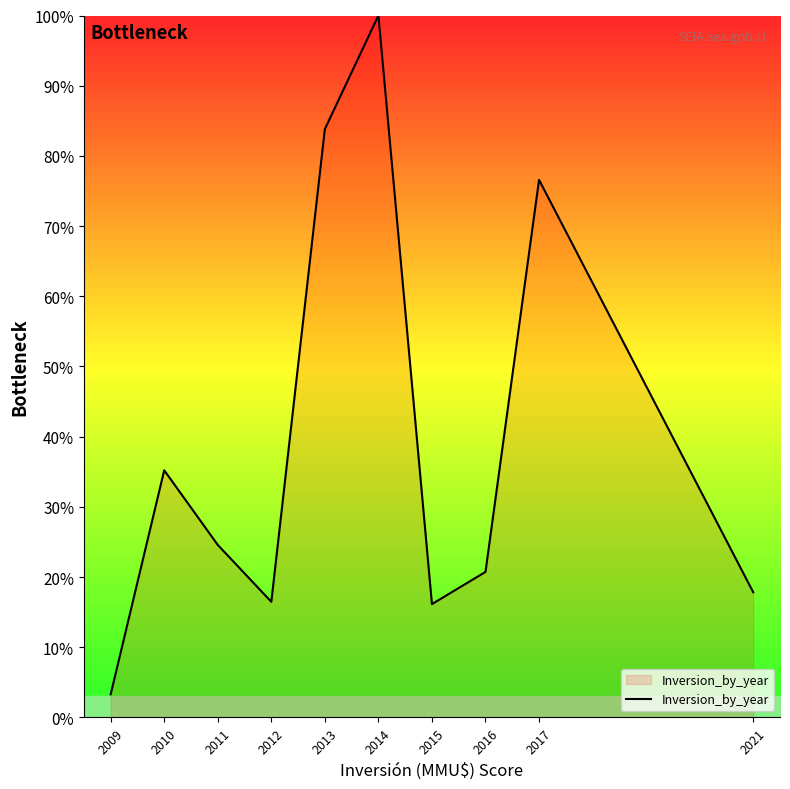

Is it true that the value at 2012 is 11.1?

False